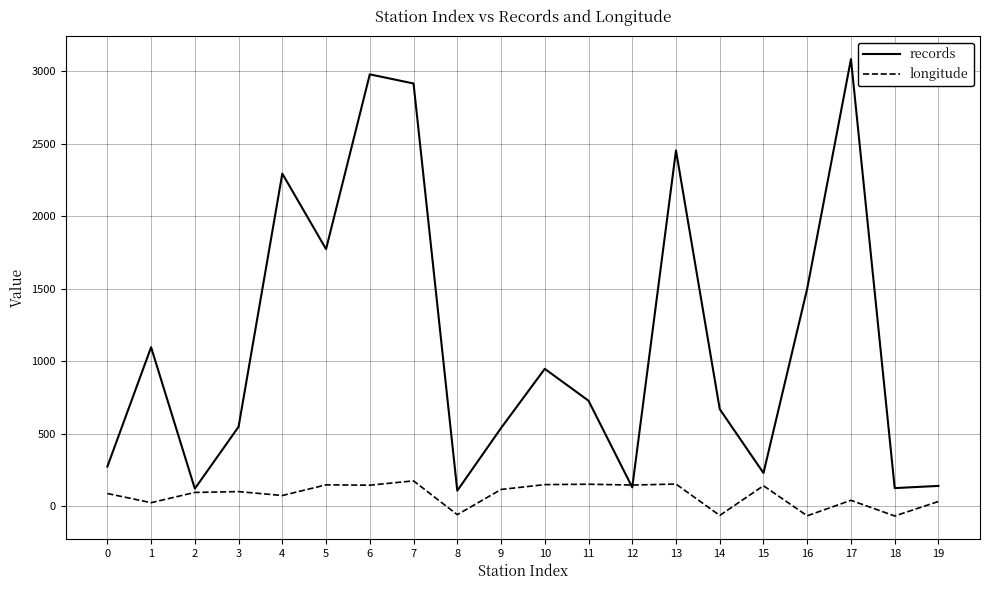

What is the smallest value displayed?

-67.5